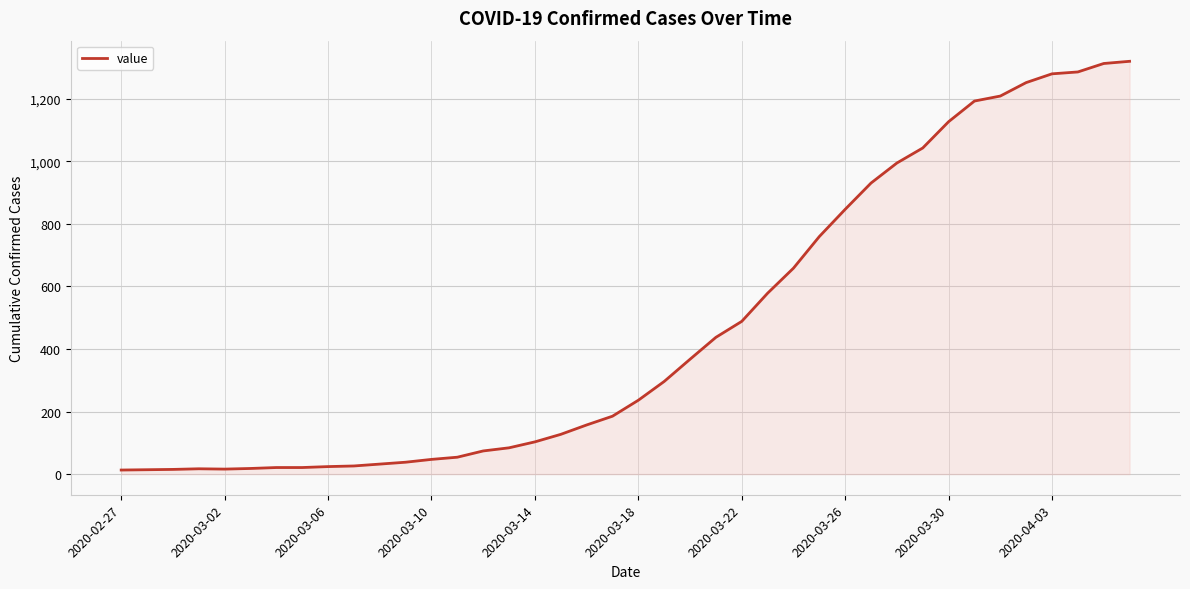

What is the maximum value shown in the chart?

1319